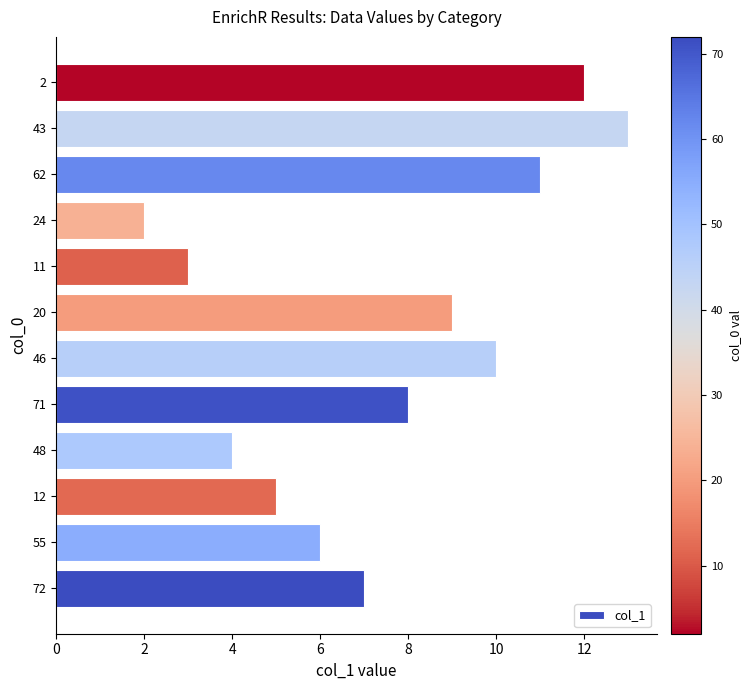

Does the chart contain stacked bars?

No